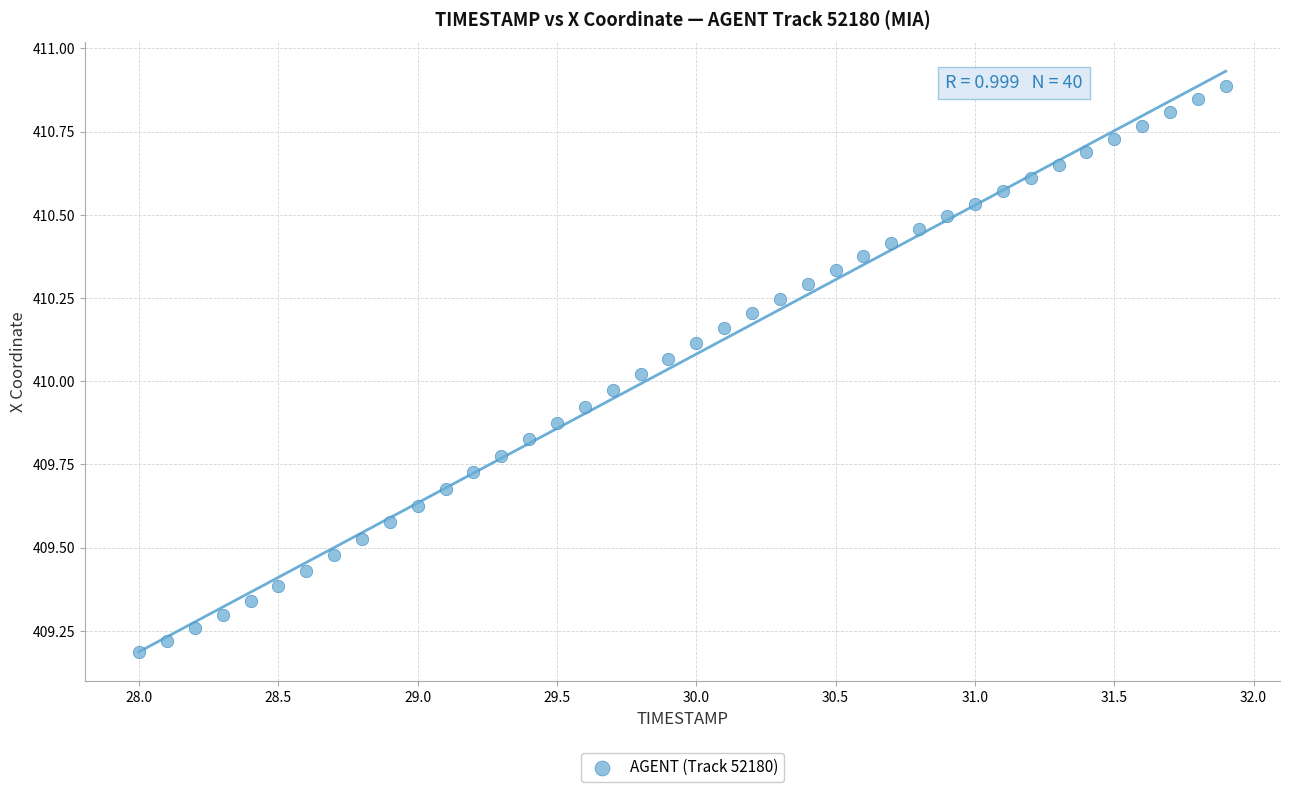

What is the range of Y values (max minus min)?

1.7